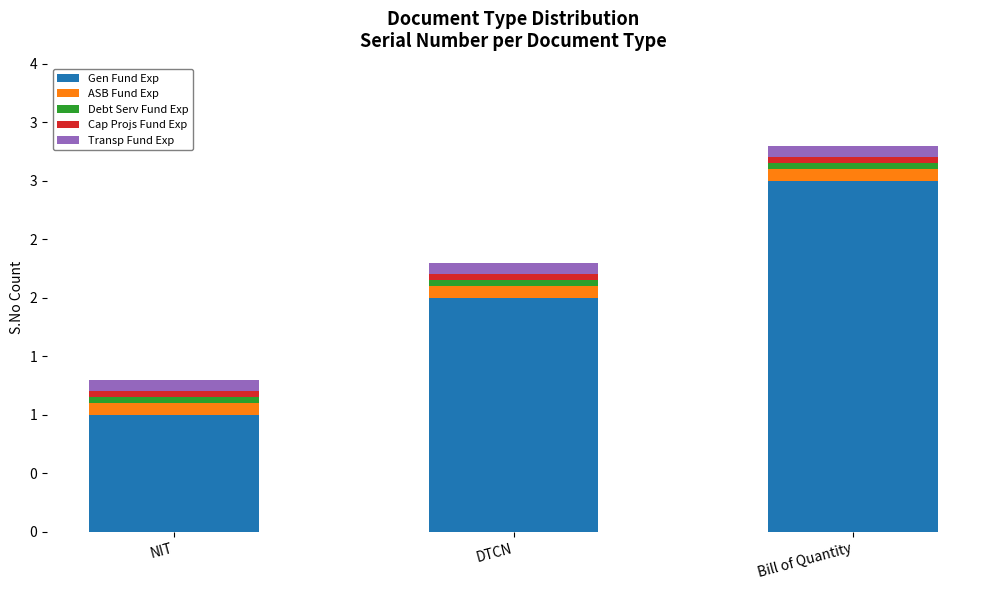

What is the approximate value of Transp Fund Exp at Bill of Quantity?

0.1